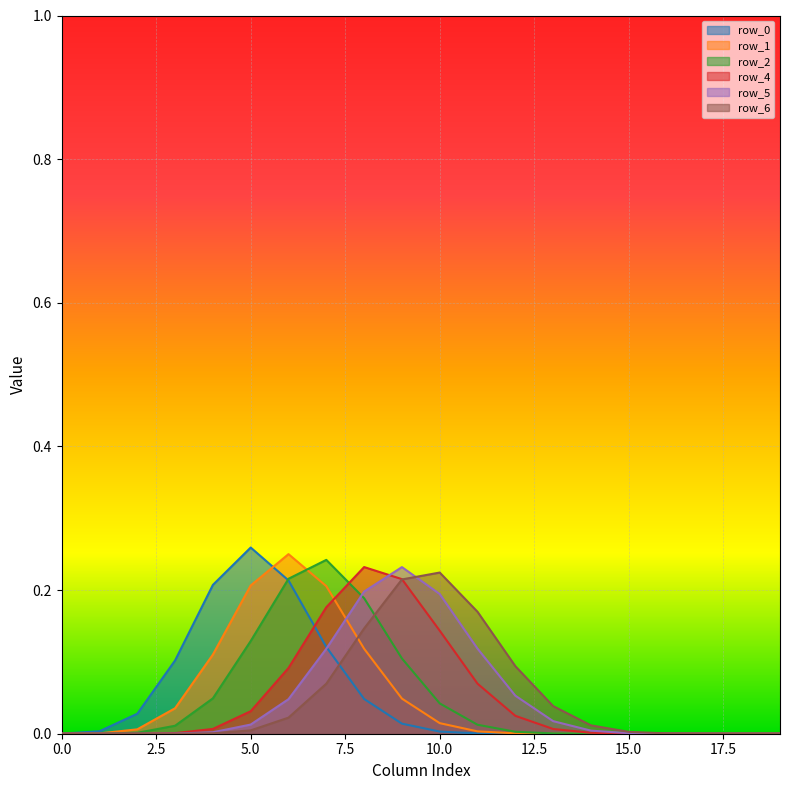

What is the sum of all row_0 values?

1.0